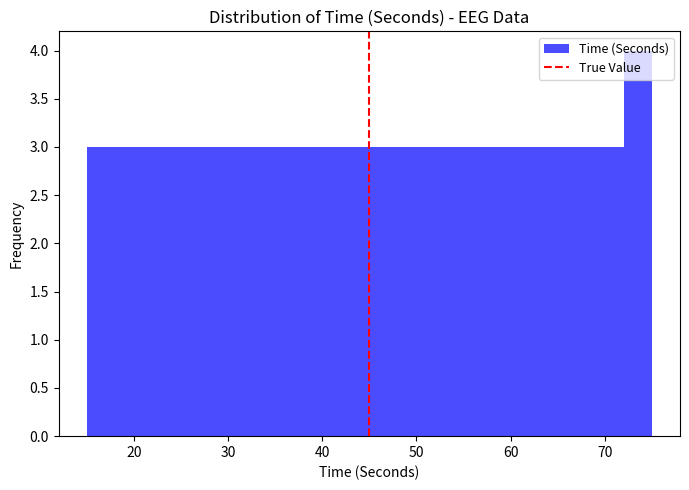

Around what value on the x-axis is the tallest bar? Give the approximate position of its centre, as read against the axis.

74